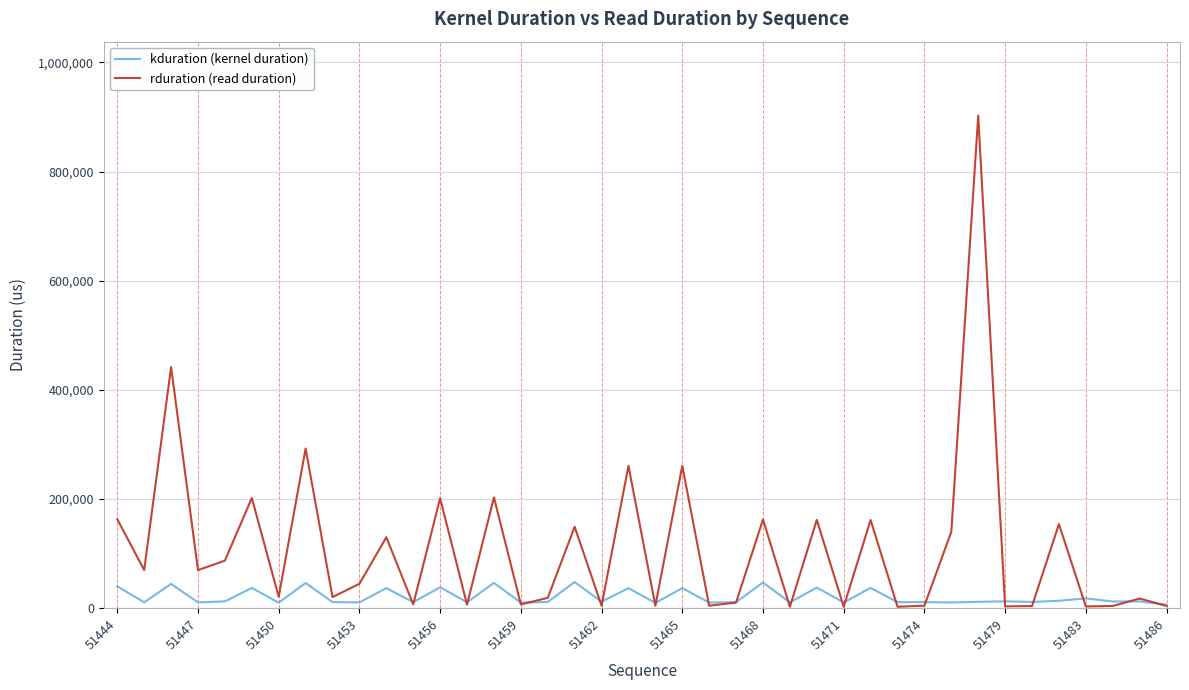

Which series has the largest total across all categories?

rduration (read duration)